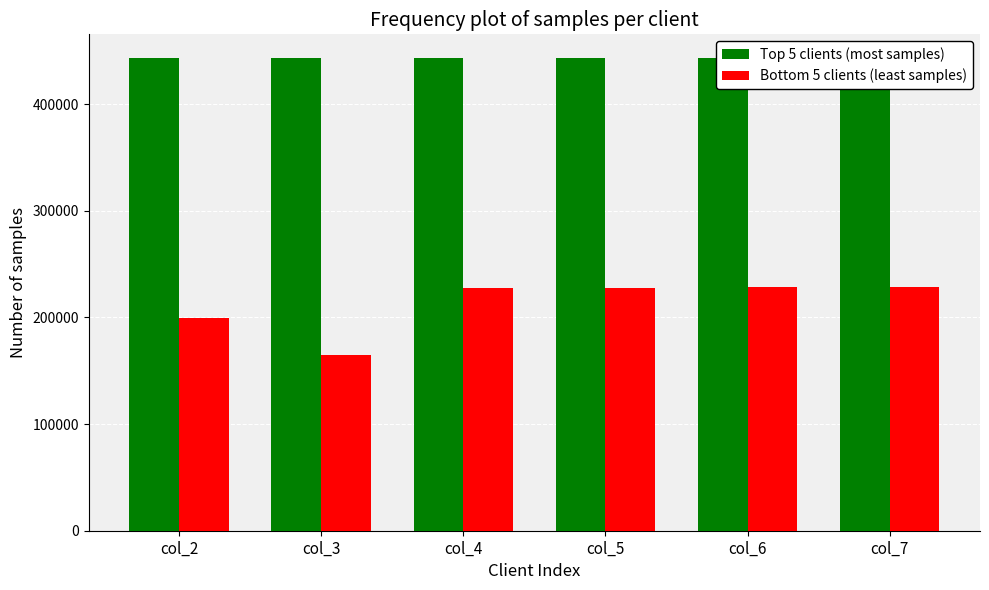

What is the difference between the highest and lowest values at col_4?

215991.9